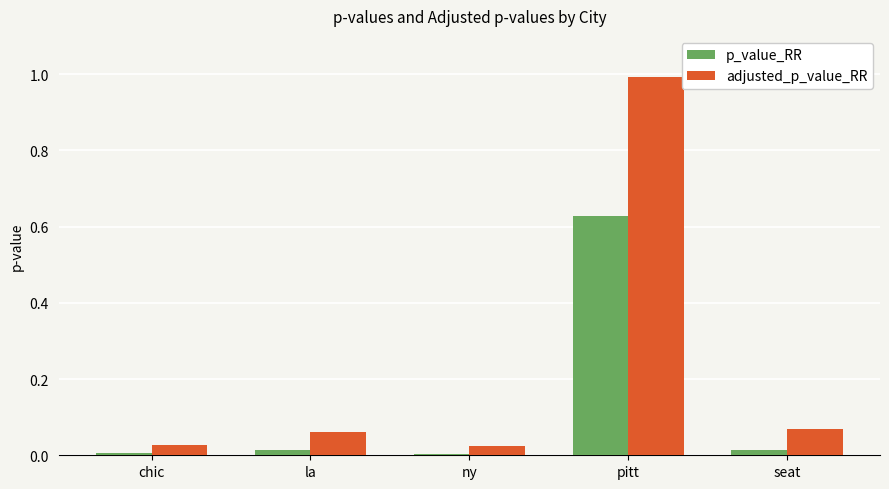

List the series in order of their overall mean, highest first.

adjusted_p_value_RR, p_value_RR